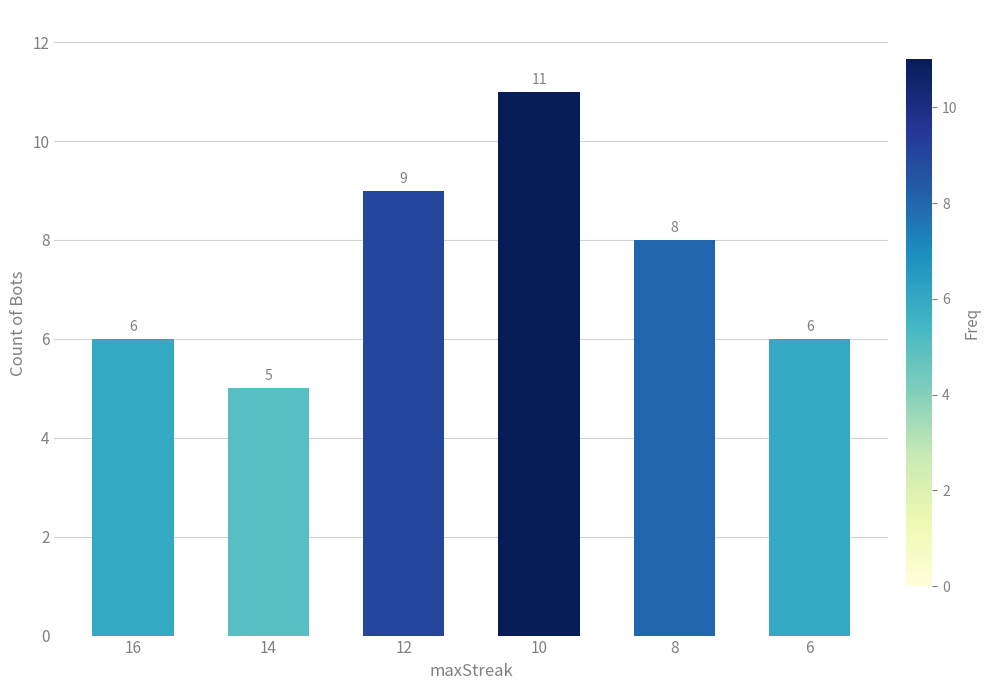

Reading right to left, what are all the values shown in this chart?

6	8	11	9	5	6